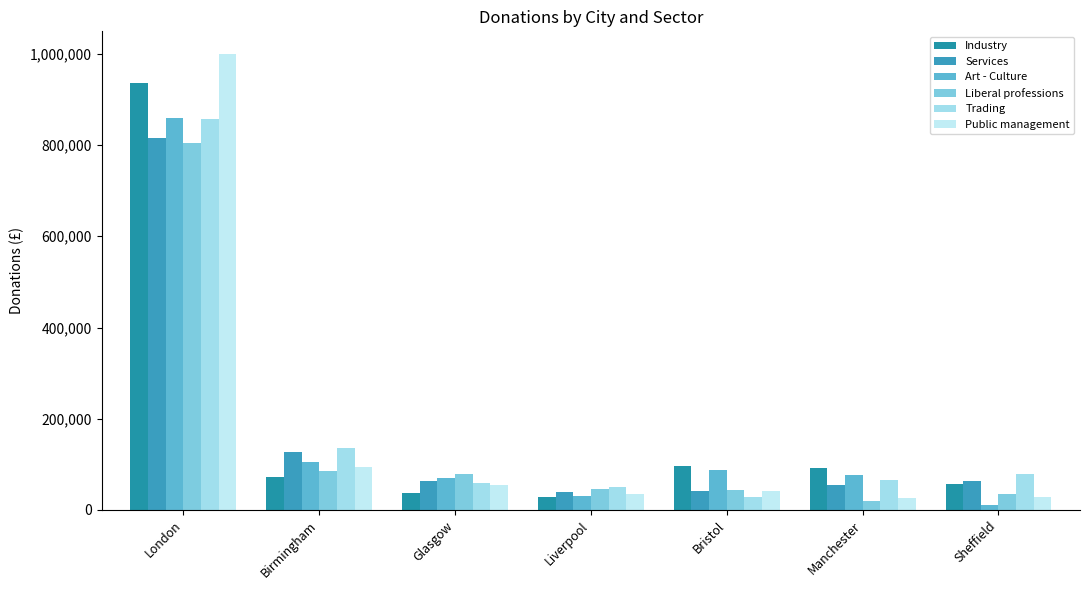

What are all the series names shown in the legend?

Industry, Services, Art - Culture, Liberal professions, Trading, Public management